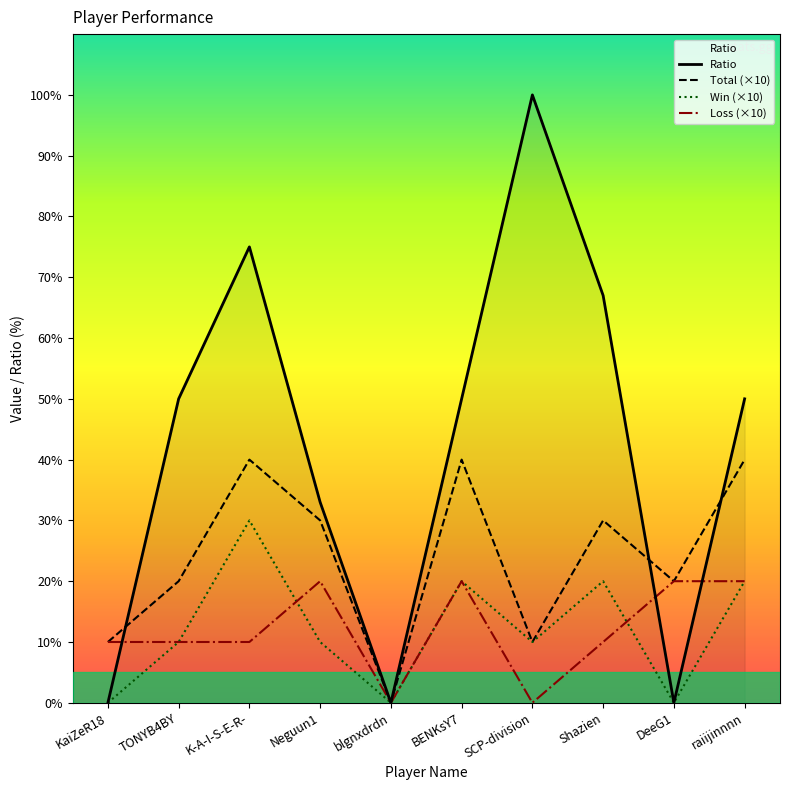

Rank the categories by Loss (×10) value from lowest to highest.

blgnxdrdn, SCP-division, KaiZeR18, TONYB4BY, K-A-I-S-E-R-, Shazien, Neguun1, BENKsY7, DeeG1, raiijinnnn